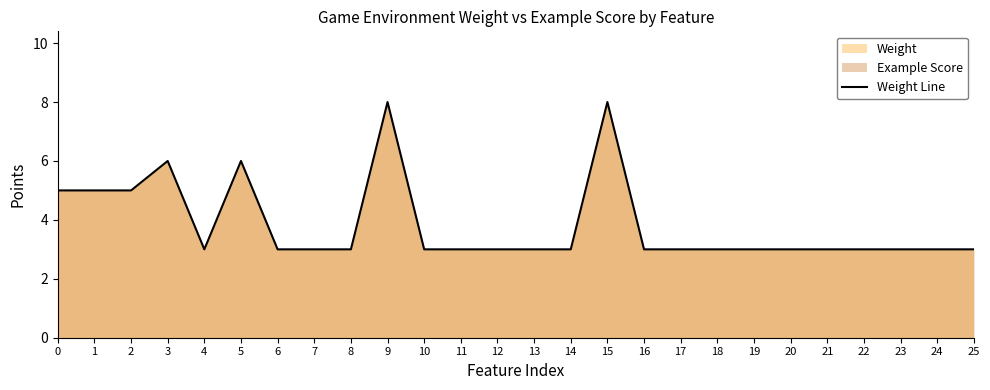

Reading left to right, transcribe all the data shown in this chart.

0=5	1=5	2=5	3=6	4=3	5=6	6=3	7=3	8=3	9=8	10=3	11=3	12=3	13=3	14=3	15=8	16=3	17=3	18=3	19=3	20=3	21=3	22=3	23=3	24=3	25=3